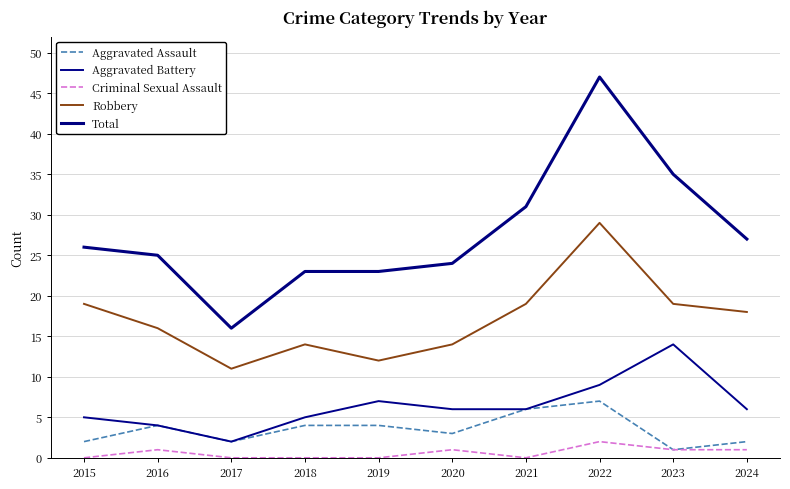

At which category does Total reach its first local valley?

2017